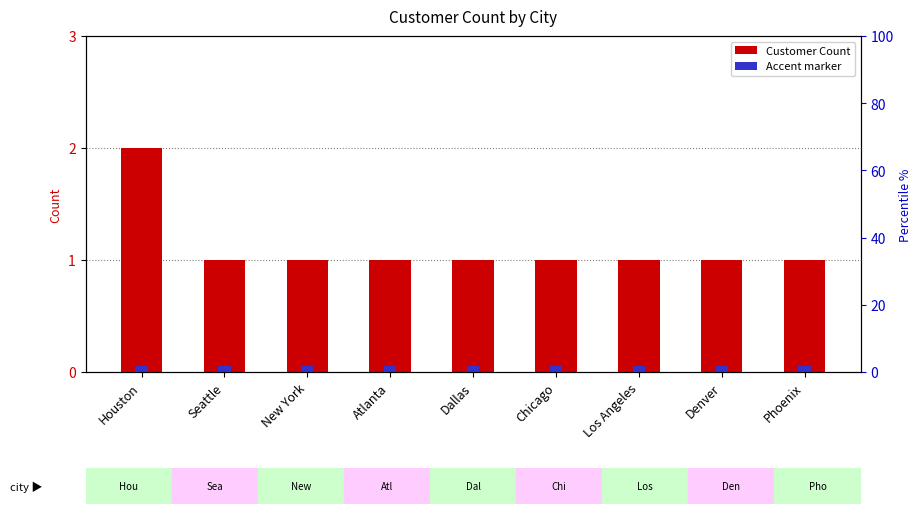

Does the chart contain any negative values?

No